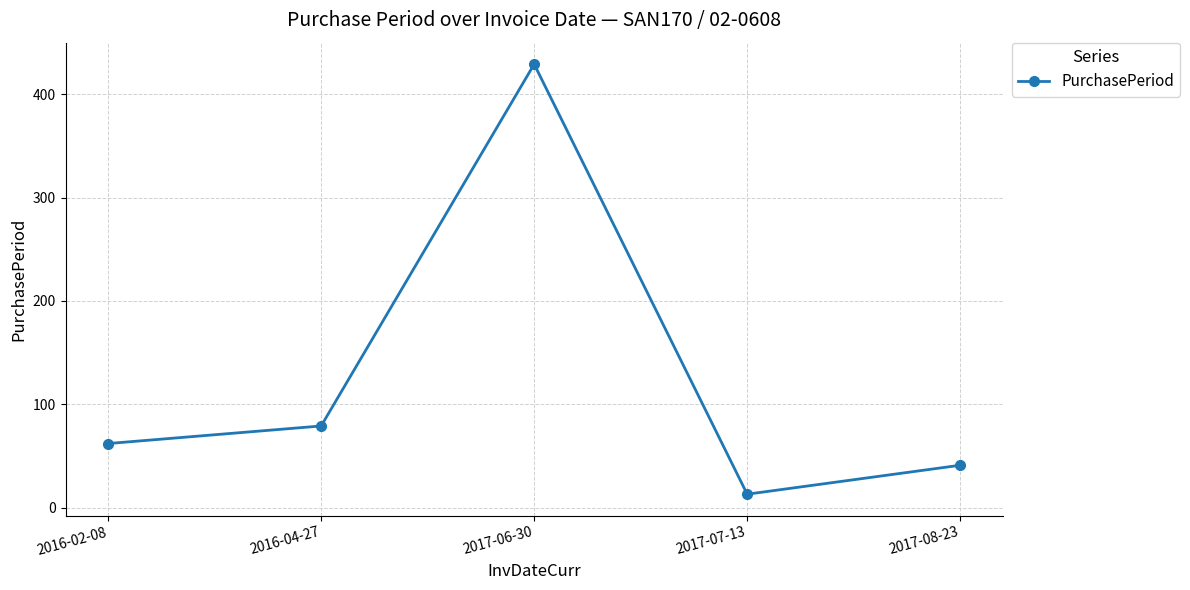

What is the difference between the values at 2017-08-23 and 2017-07-13?

28